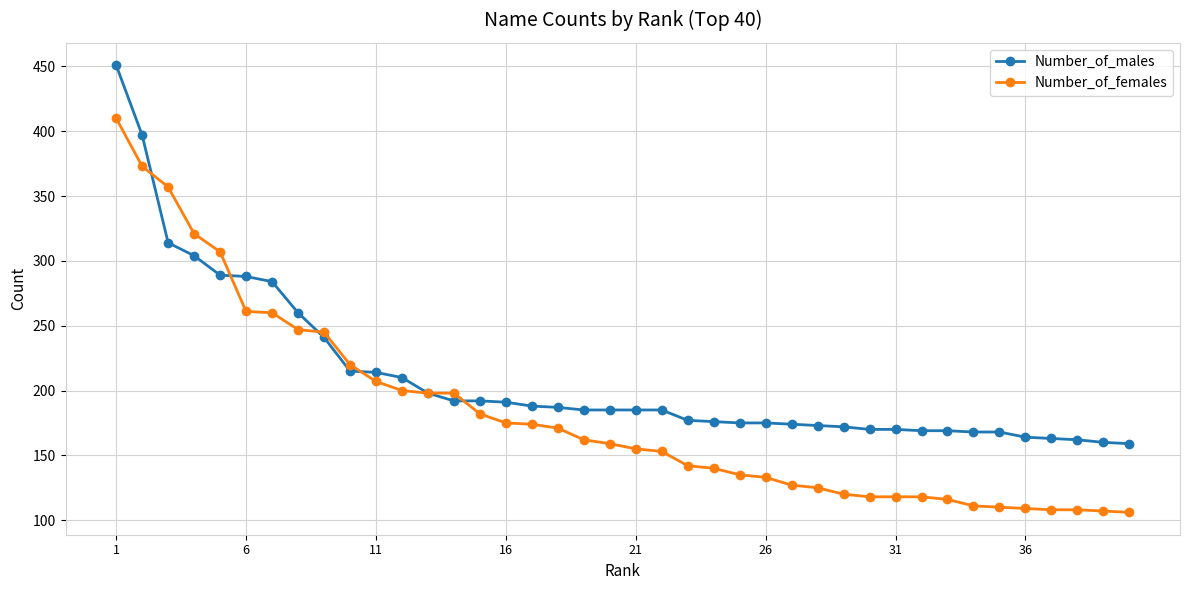

How many data points in Number_of_females are less than 159?

20